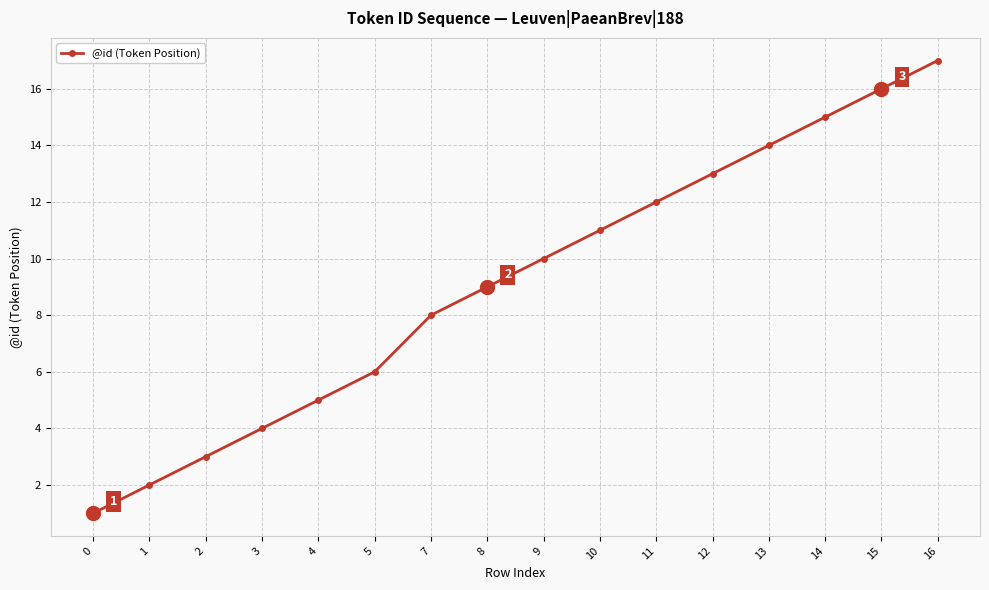

Which category has the highest value across all series?

16